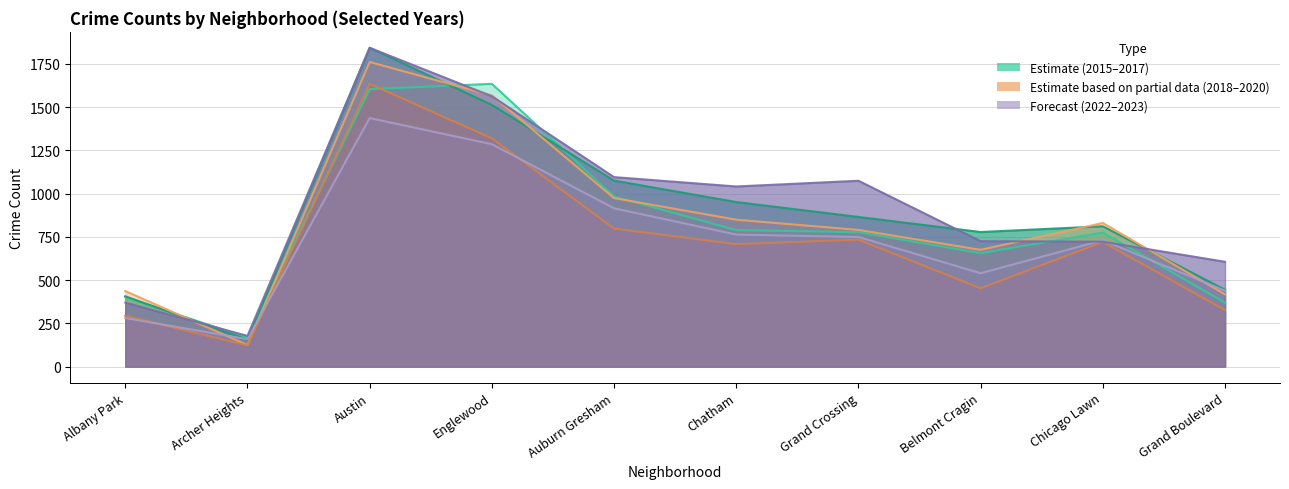

What is the maximum value shown in the chart?

1842